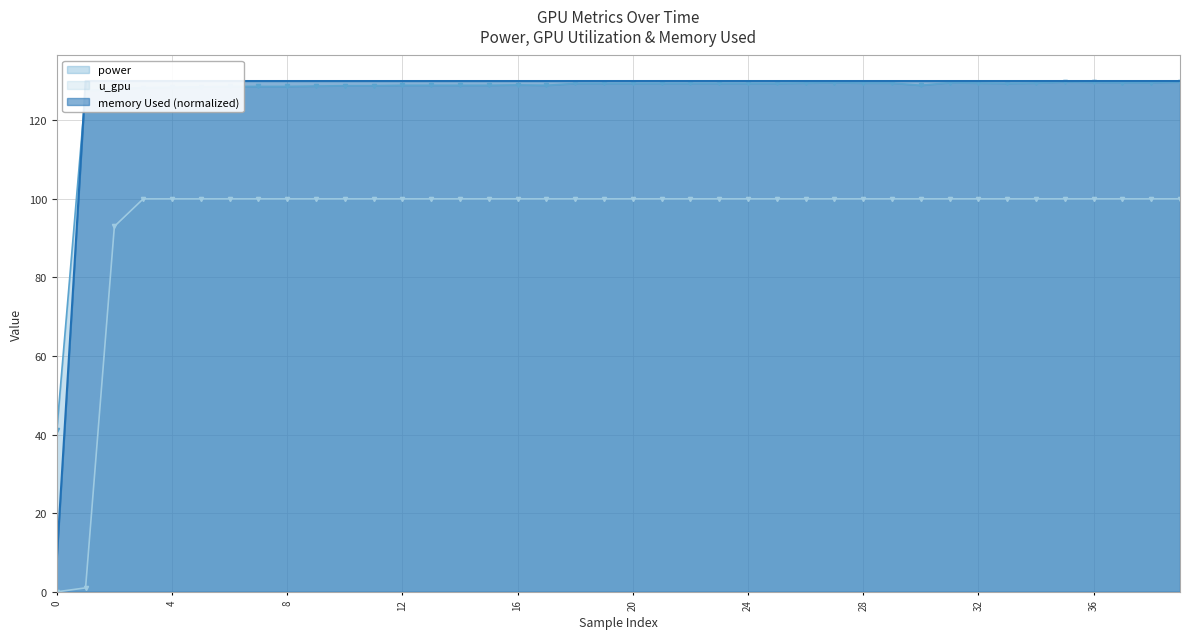

True or false: power has more than 0 interior local peaks.

True